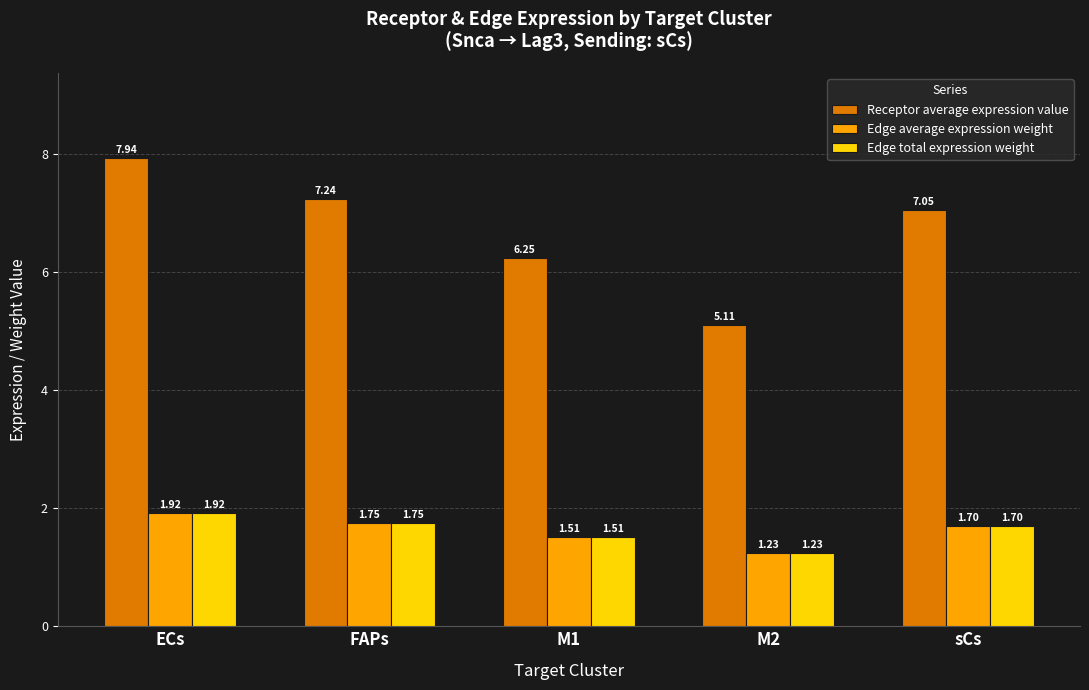

True or false: Receptor average expression value has a value of 4.3 at sCs.

False